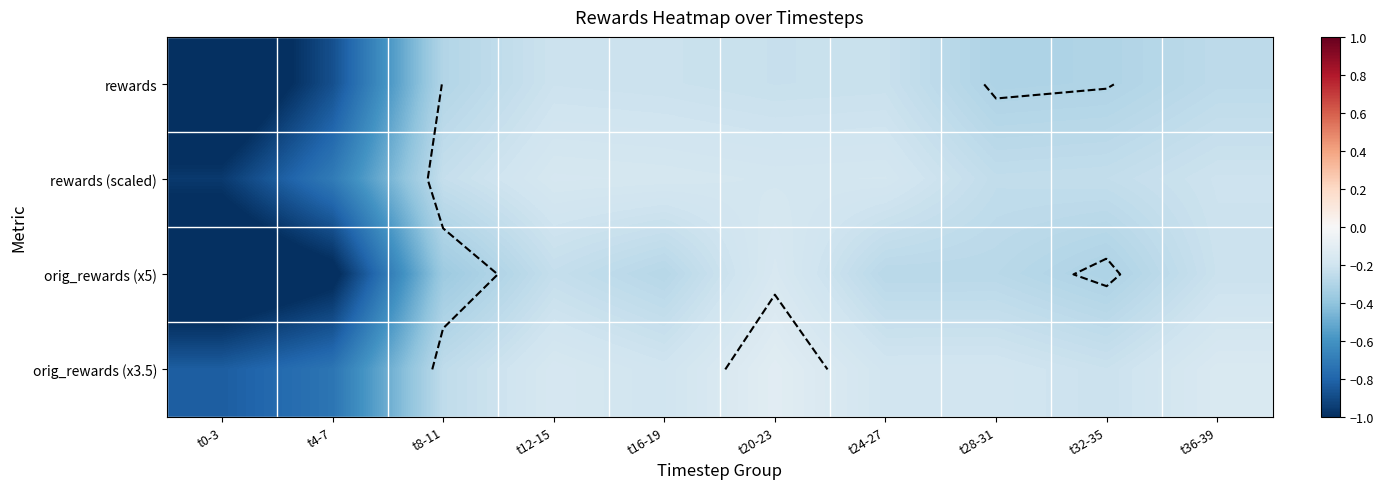

Rank the series at t4-7 from highest to lowest value.

rewards (scaled), orig_rewards (x3.5), rewards, orig_rewards (x5)